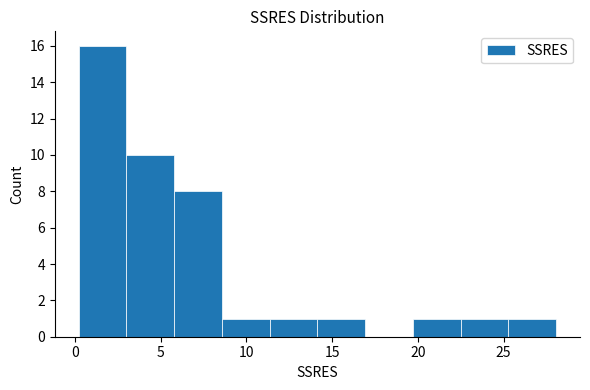

Reading left to right, list every bar in this chart as the range it spans on the x-axis followed by its height. Neither the bar edges nor the heights are printed on the chart, so give them approximately, as read against the axes.

0.0 to 3.0: 16
3.0 to 6.0: 10
6.0 to 8.5: 8
8.5 to 11.5: 1
11.5 to 14.0: 1
14.0 to 17.0: 1
17.0 to 19.5: 0
19.5 to 22.5: 1
22.5 to 25.5: 1
25.5 to 28.0: 1